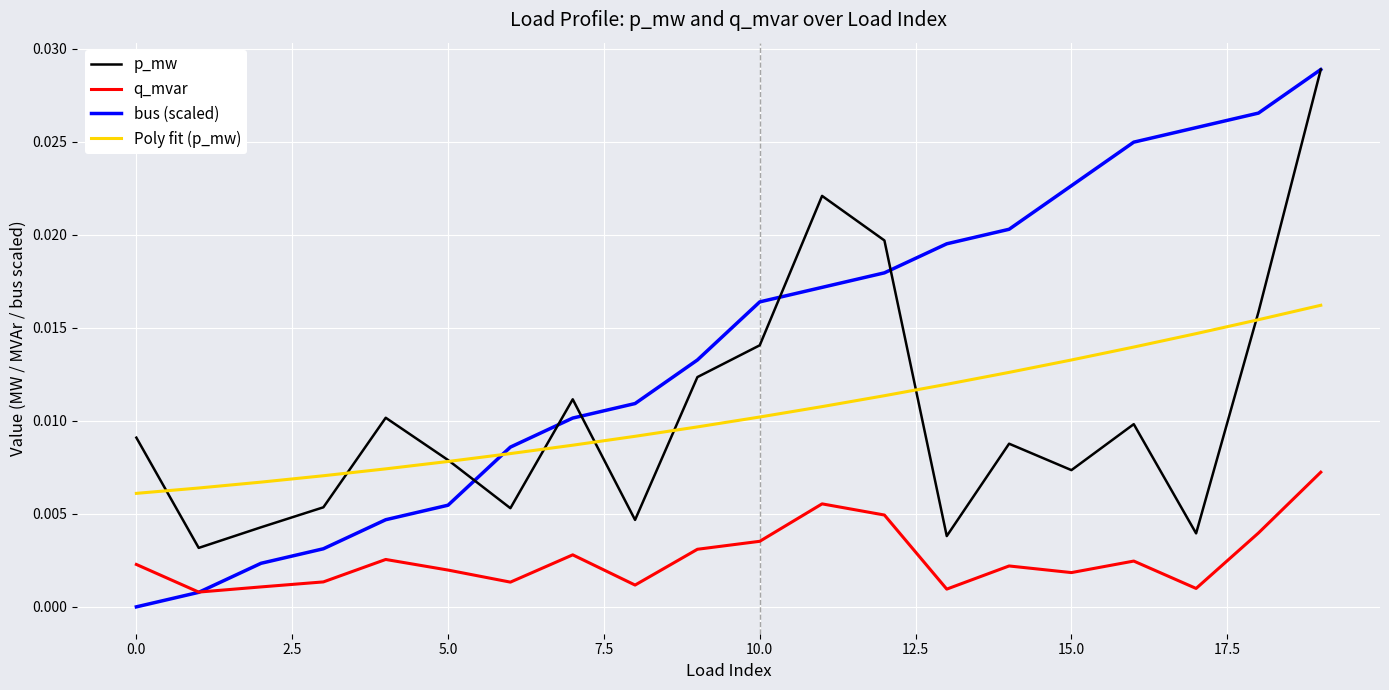

What are all the series names shown in the legend?

p_mw, q_mvar, bus (scaled), Poly fit (p_mw)